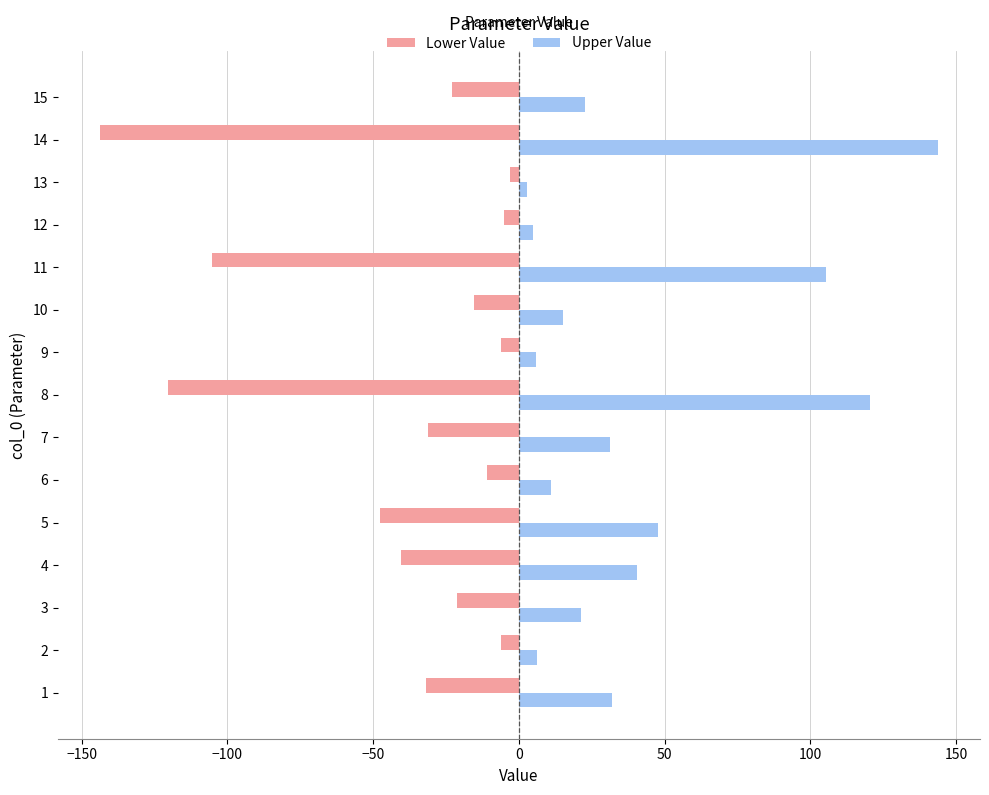

Rank the series by their average value, from lowest to highest.

Lower Value, Upper Value